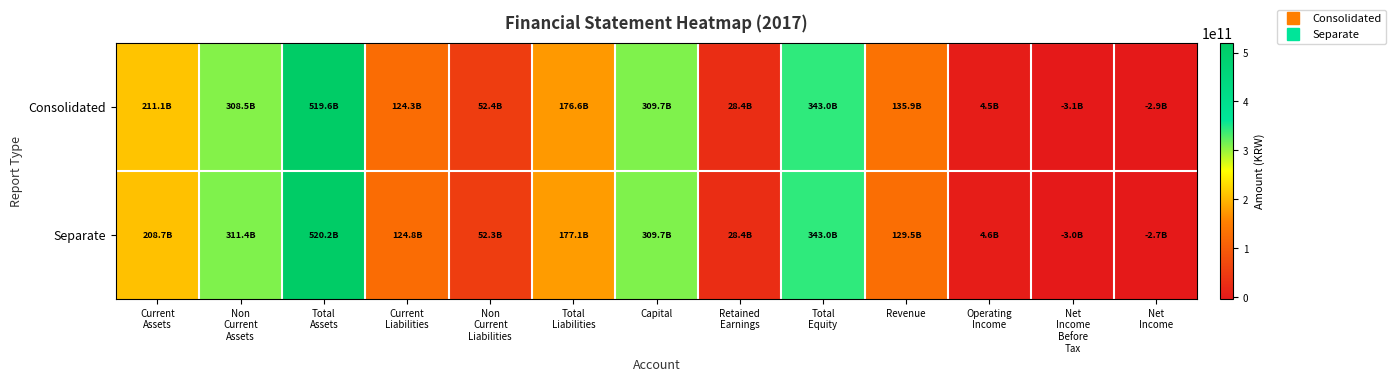

Reading left to right, extract all data points from this chart.

Consolidated: Current
Assets=211106672431	Non
Current
Assets=308512802045	Total
Assets=519619474476	Current
Liabilities=124290302673	Non
Current
Liabilities=52355339110	Total
Liabilities=176645641783	Capital=309705337009	Retained
Earnings=28440661351	Total
Equity=342973832693	Revenue=135860255627	Operating
Income=4519437500	Net
Income
Before
Tax=-3128029948	Net
Income=-2876820288
Separate: Current
Assets=208718979611	Non
Current
Assets=311447444563	Total
Assets=520166424174	Current
Liabilities=124811643872	Non
Current
Liabilities=52335314110	Total
Liabilities=177146957982	Capital=309705337009	Retained
Earnings=28424329124	Total
Equity=343019466192	Revenue=129529518127	Operating
Income=4647719188	Net
Income
Before
Tax=-3002870124	Net
Income=-2741384541